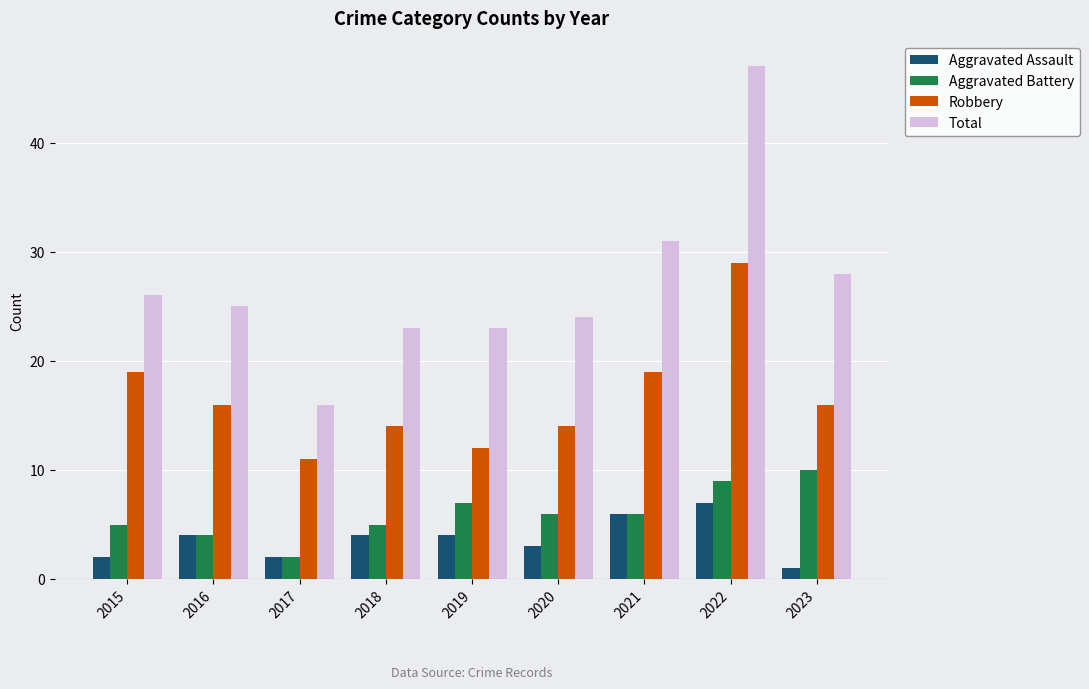

Which series has the widest spread of values?

Total